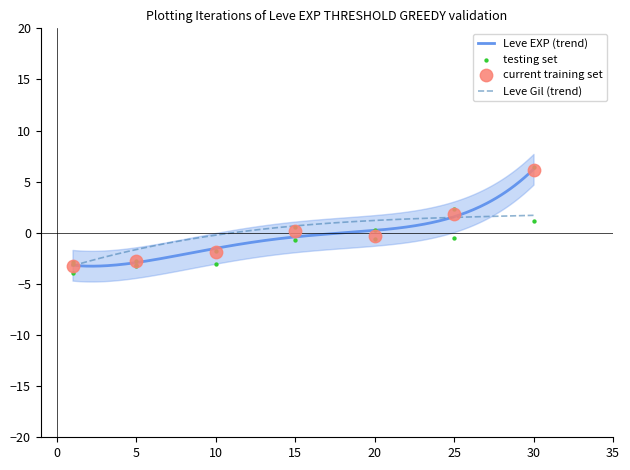

Which has a higher value, 15 or 20?

15